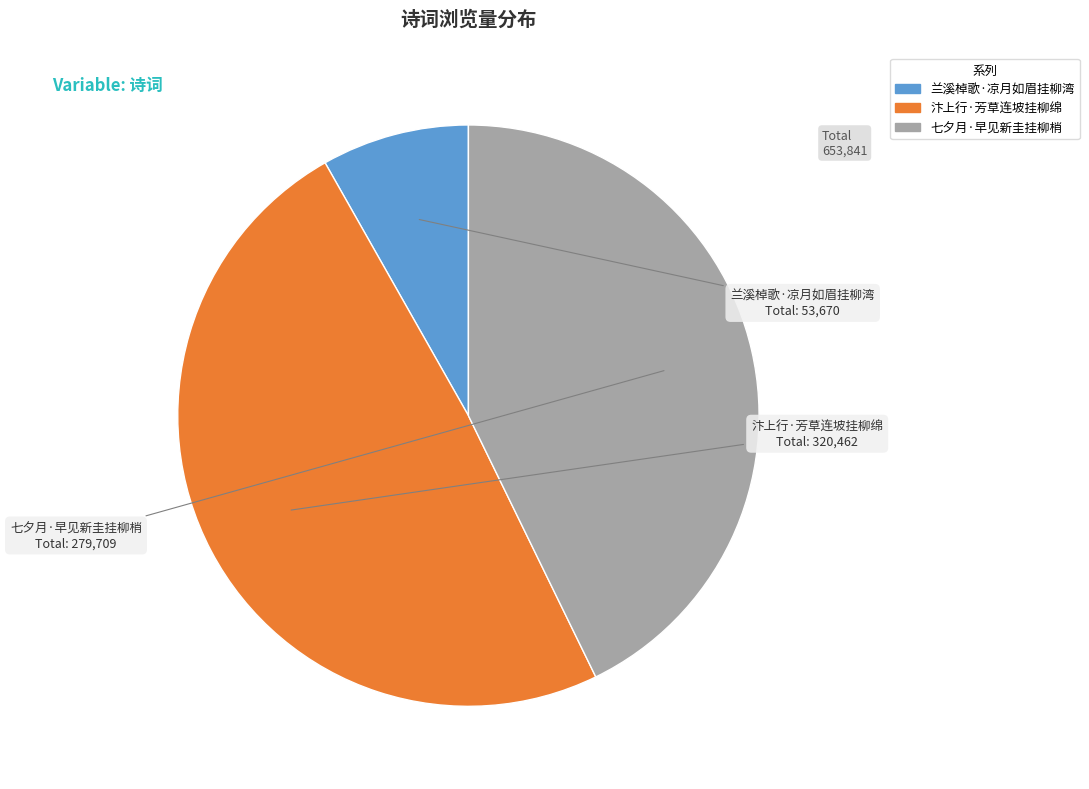

Count the number of slices in the pie.

3